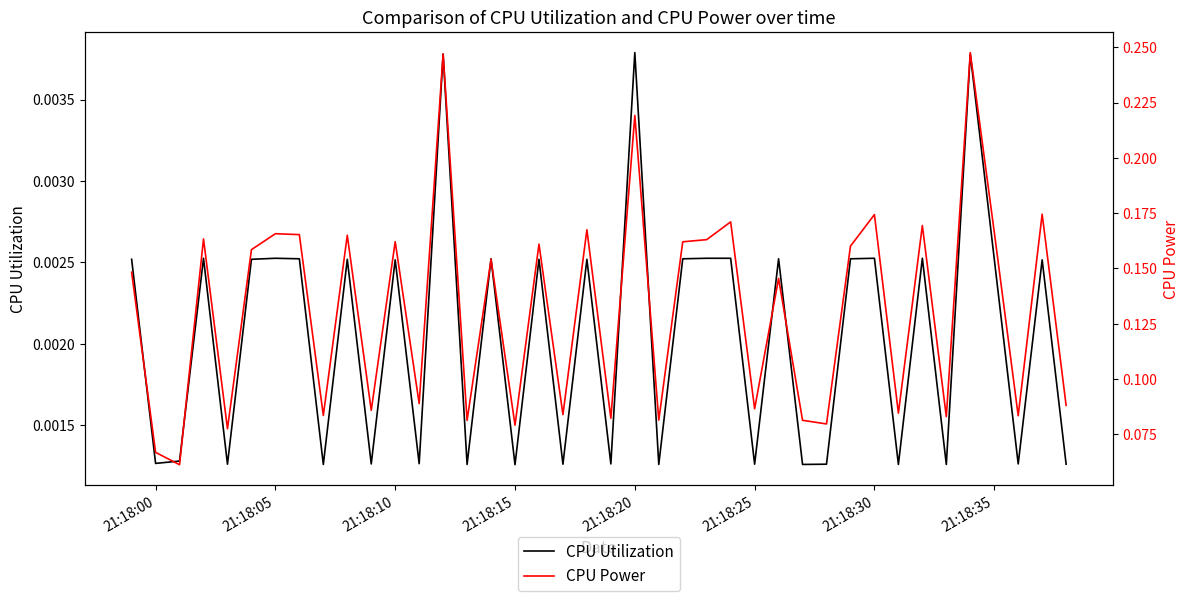

Does the chart display data point markers on the line(s)?

No